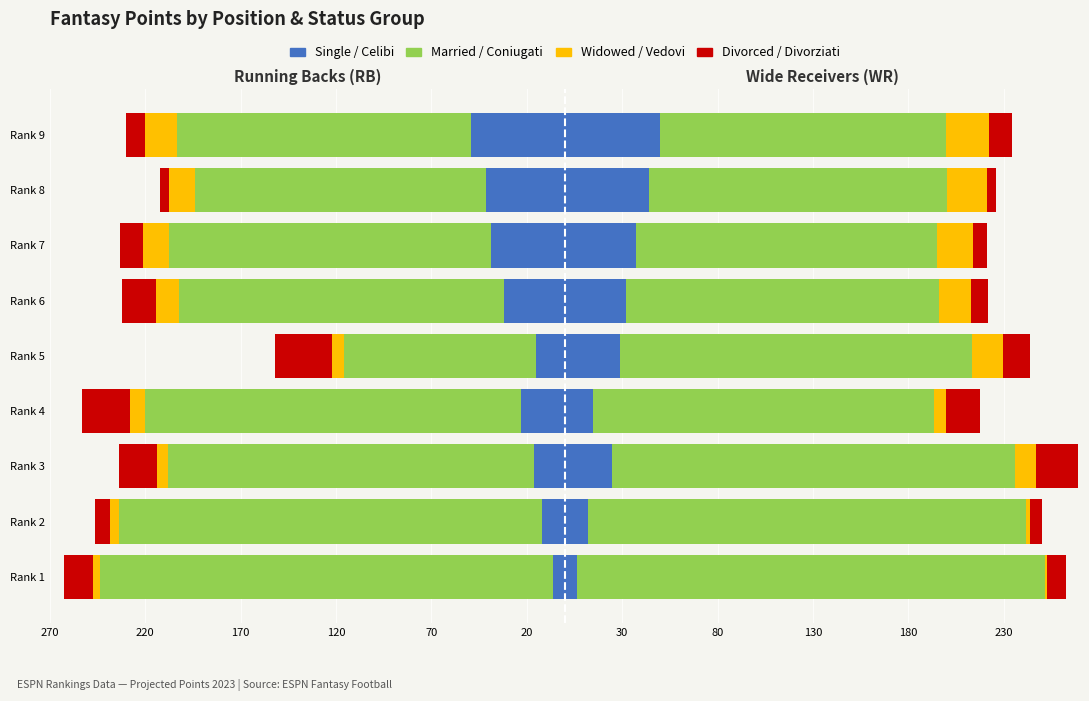

Is it true that Married/Coniugati equals -107.5 at Rank 6?

False